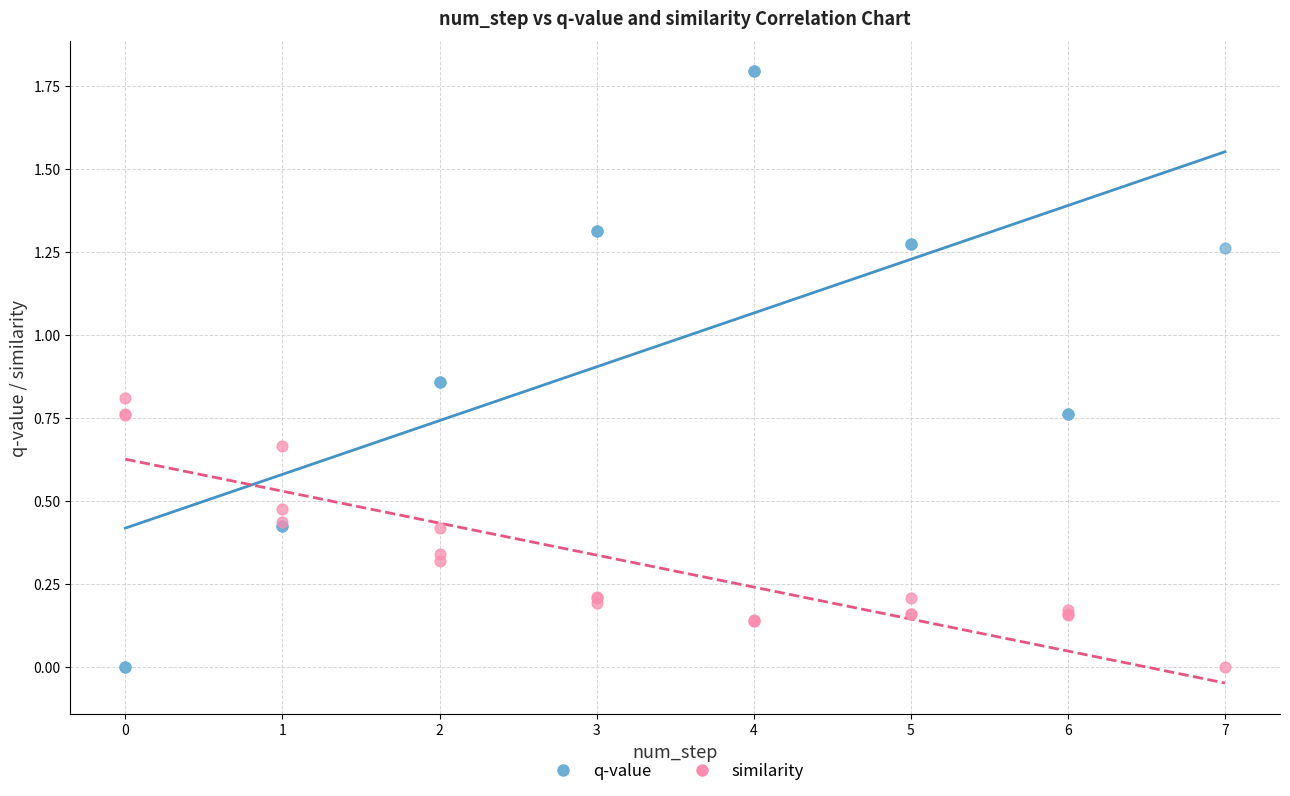

Which series contains the highest Y value?

q-value